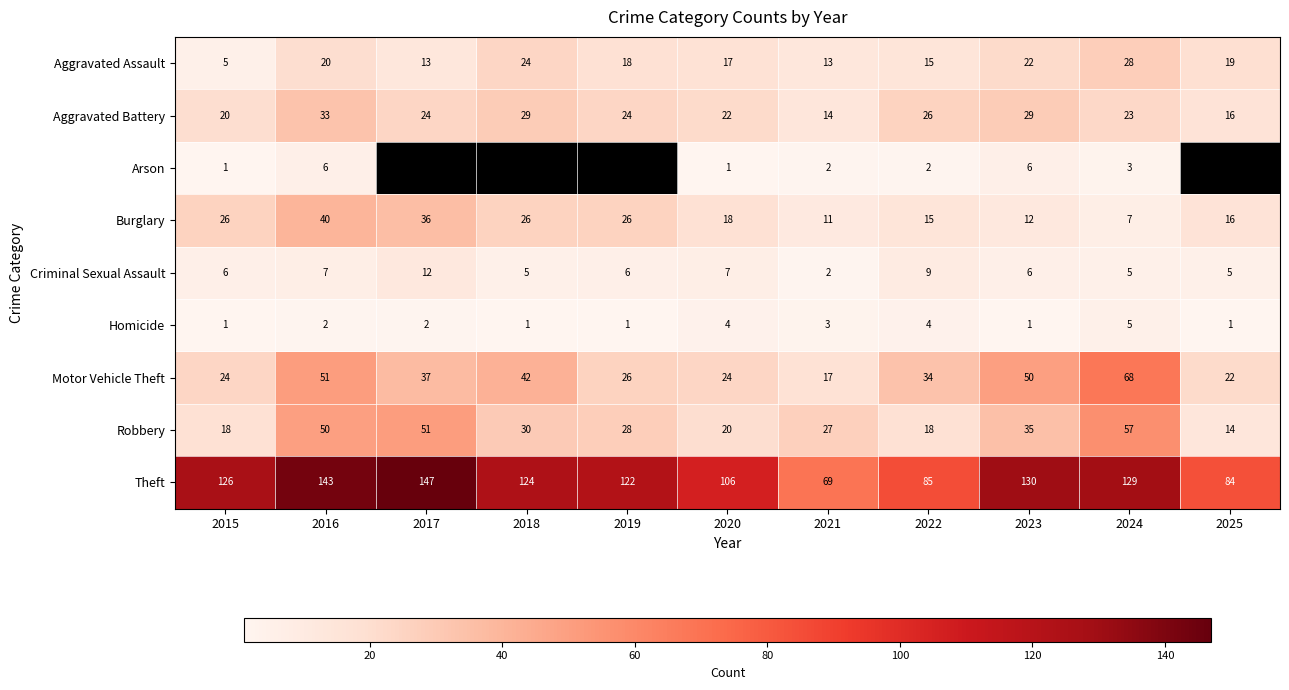

What is the total value across all series at 2024?

325